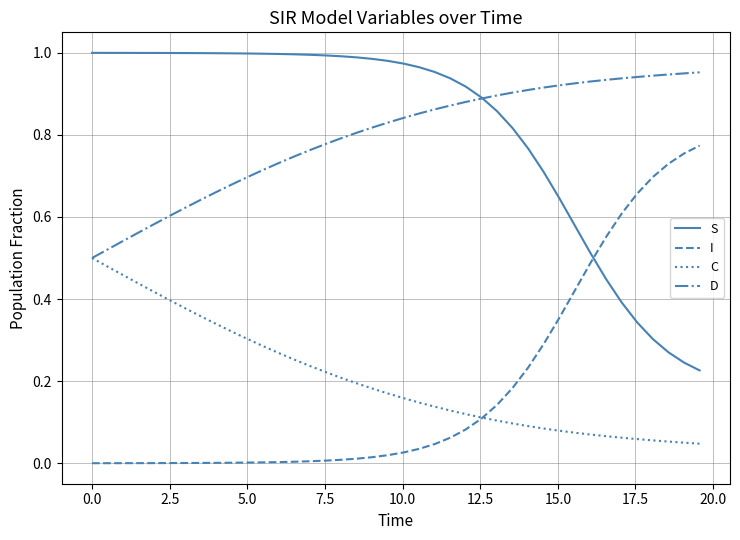

True or false: S and C cross at least once.

False